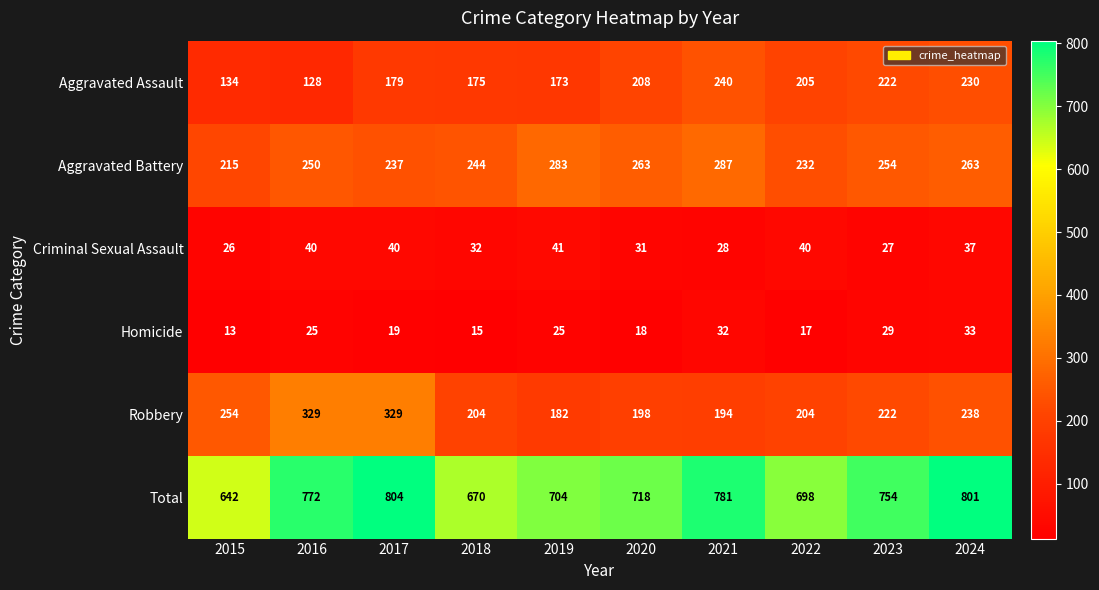

Between 2017 and 2022, which series saw the biggest shift?

Robbery